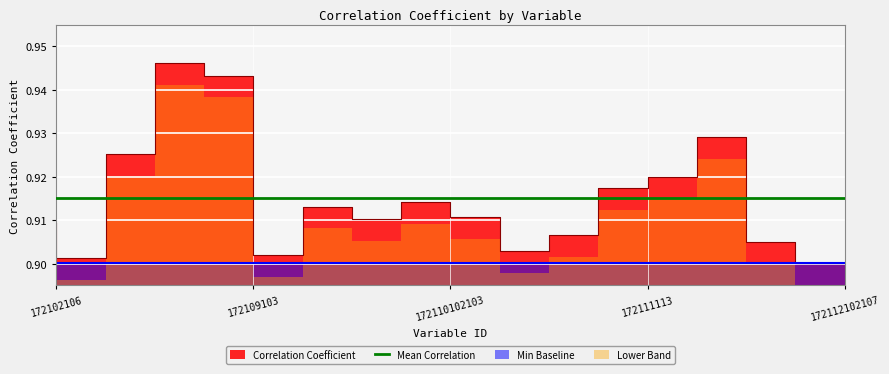

Is it true that the value at 172110103103 is 0.4?

False